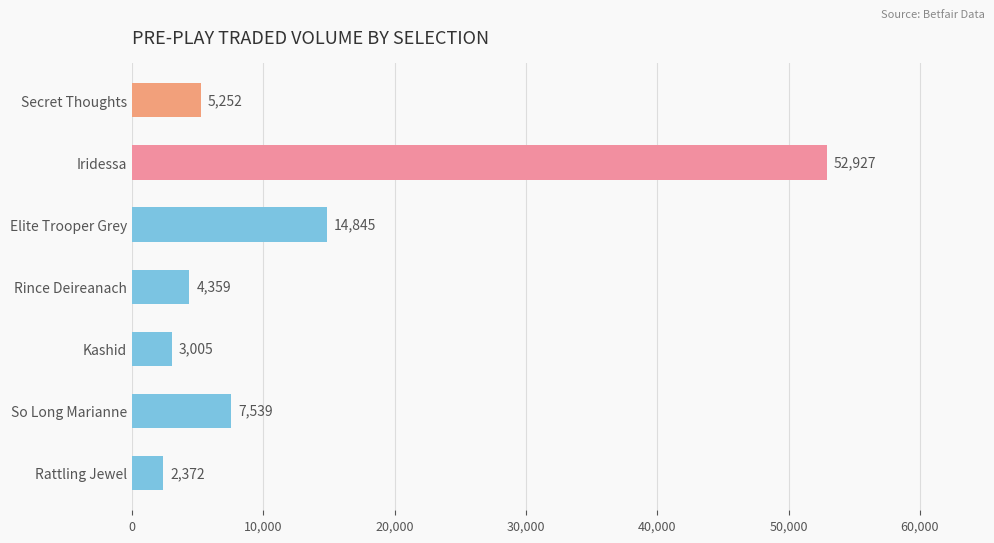

How many categories are shown in the chart?

7